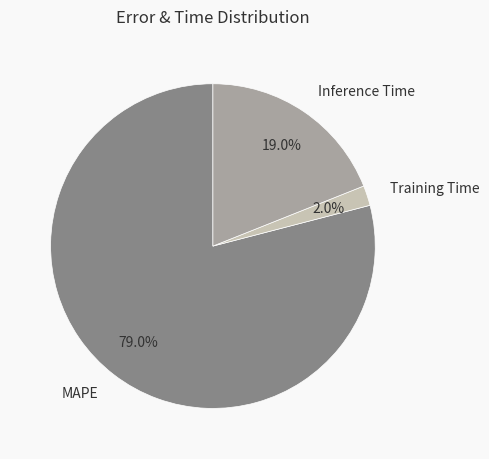

Rank the categories by value from highest to lowest.

MAPE, Inference Time, Training Time